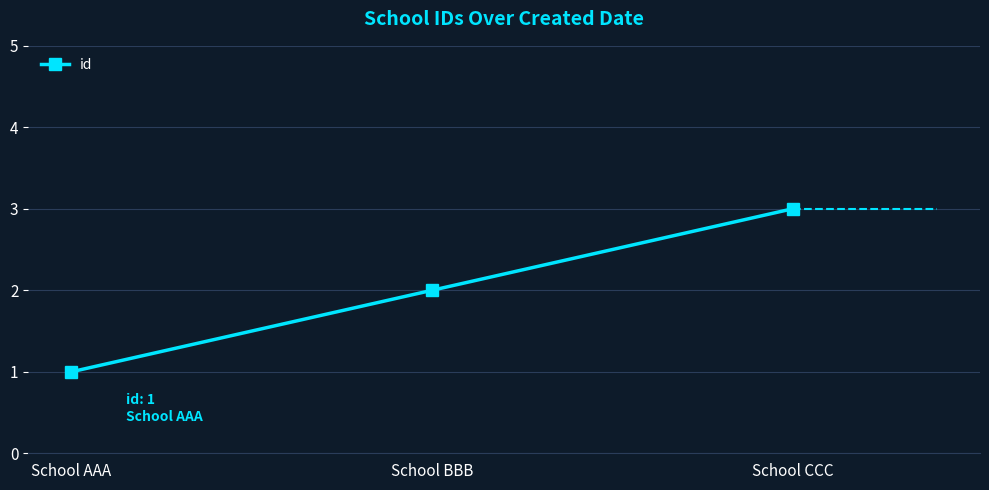

What is the difference between the values at School BBB and School CCC?

1